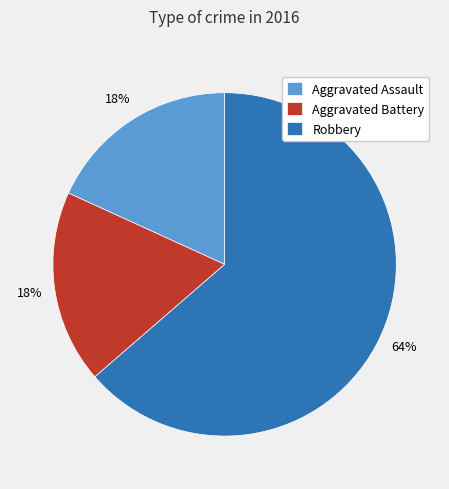

How many slices are in this pie chart?

3